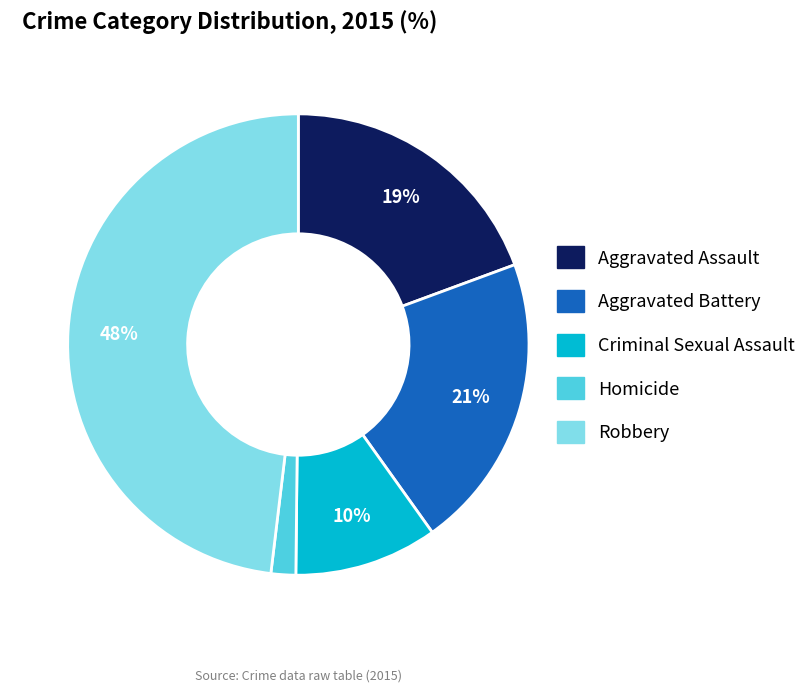

Which slice is the smallest?

Homicide